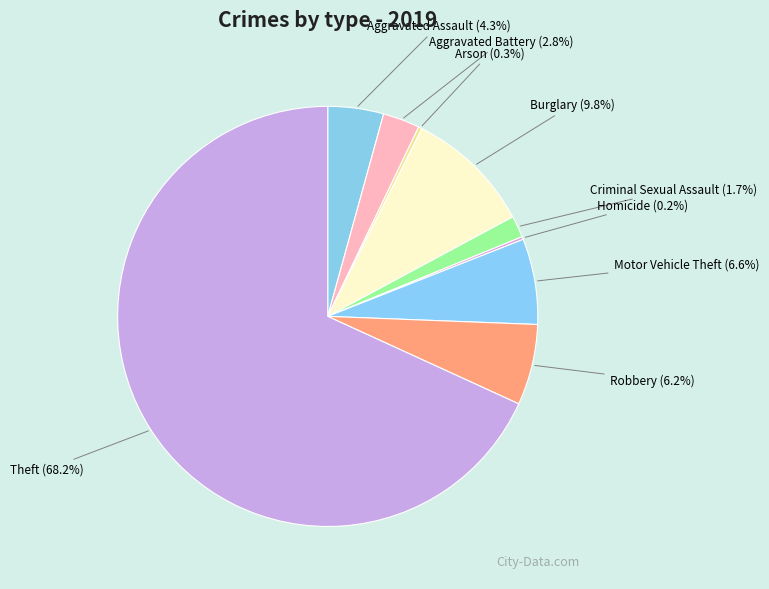

Is there a majority slice in this chart?

Yes